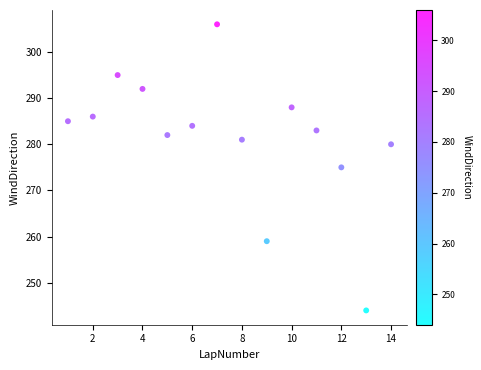

What is the range of X values (max minus min)?

13